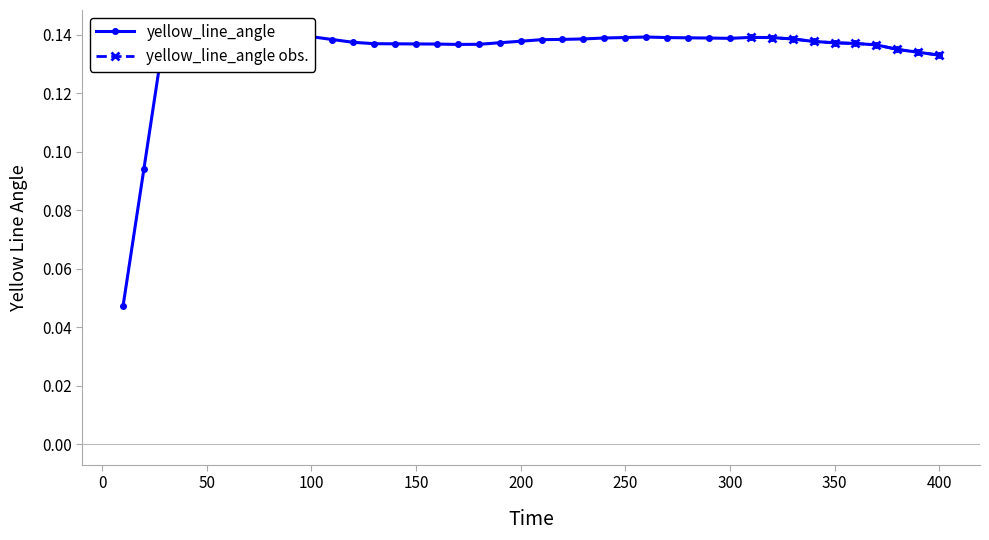

True or false: yellow_line_angle obs. has a value of 0.2 at 400.

False